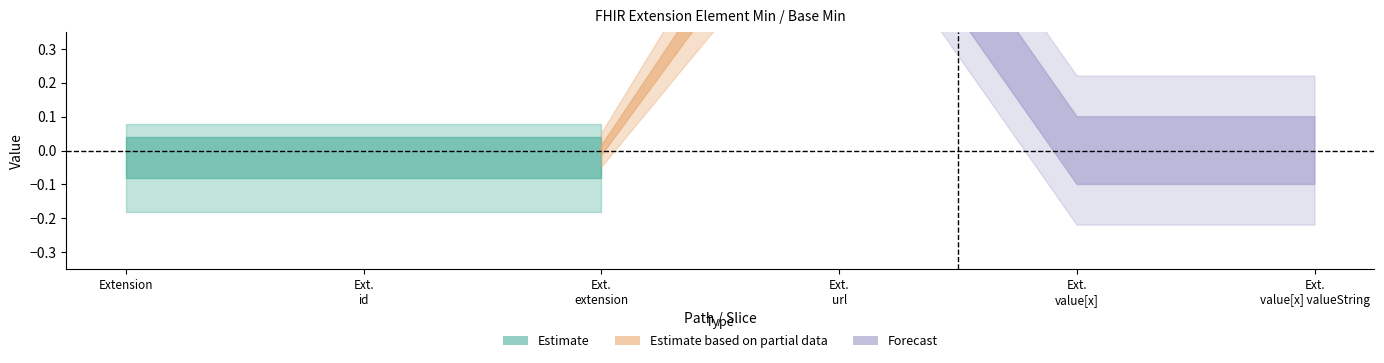

True or false: Base Min has more than 1 interior local peaks.

False